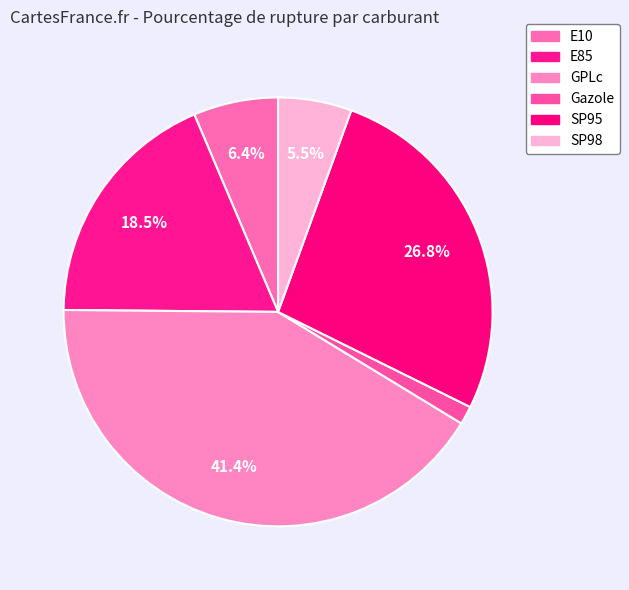

What is the ratio of the value at SP98 to the value at SP95?

0.2